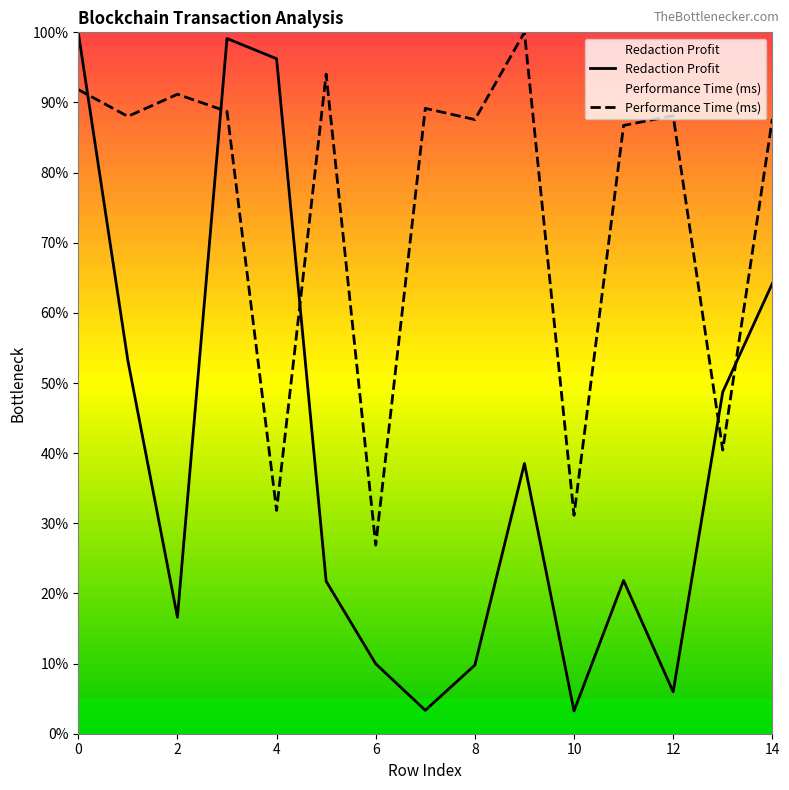

True or false: Performance Time (ms) has more than 2 interior local peaks.

True